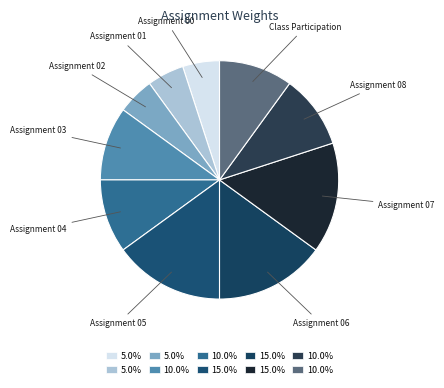

Count the number of slices in the pie.

10